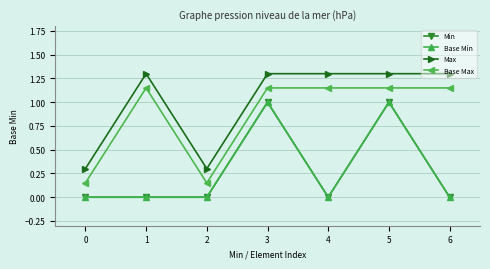

Is this an area chart (filled region under the line)?

No